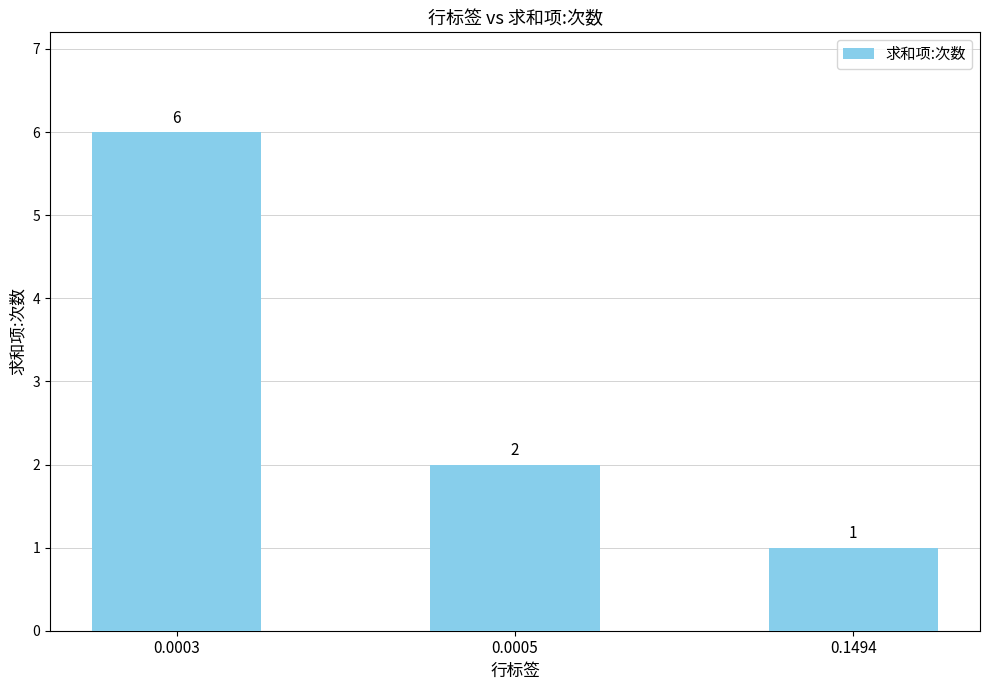

Count the values in the range 1 to 6.

3